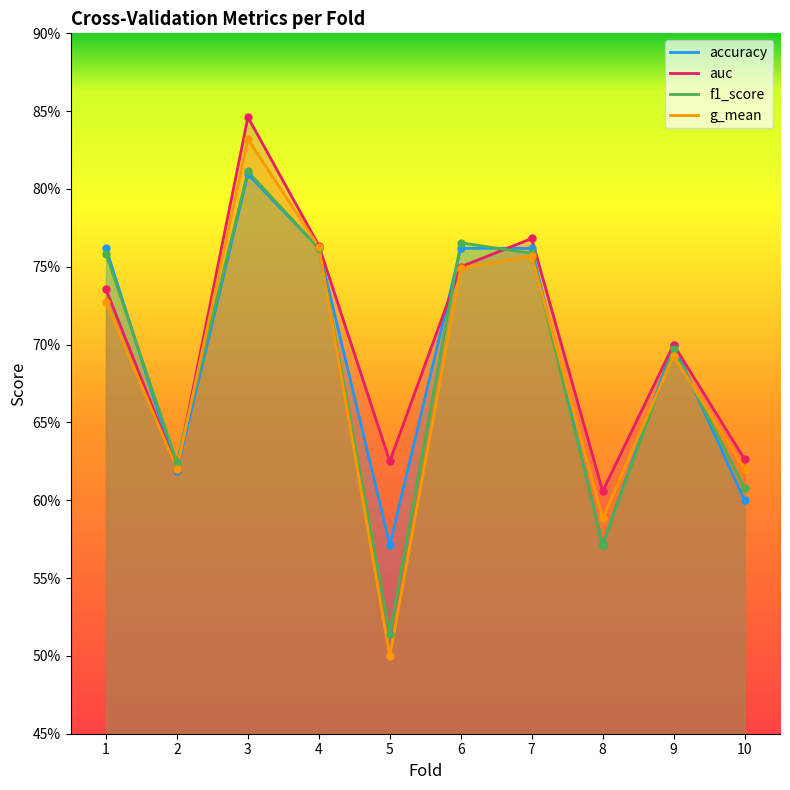

Rank the series at 9 from highest to lowest value.

auc, accuracy, f1_score, g_mean